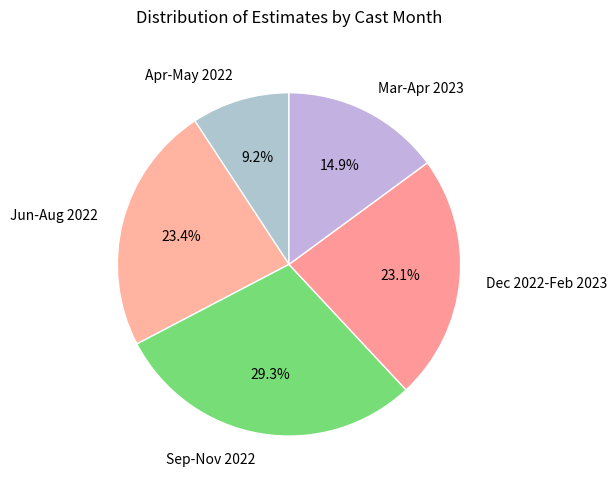

Which has a higher value, Jun-Aug 2022 or Sep-Nov 2022?

Sep-Nov 2022